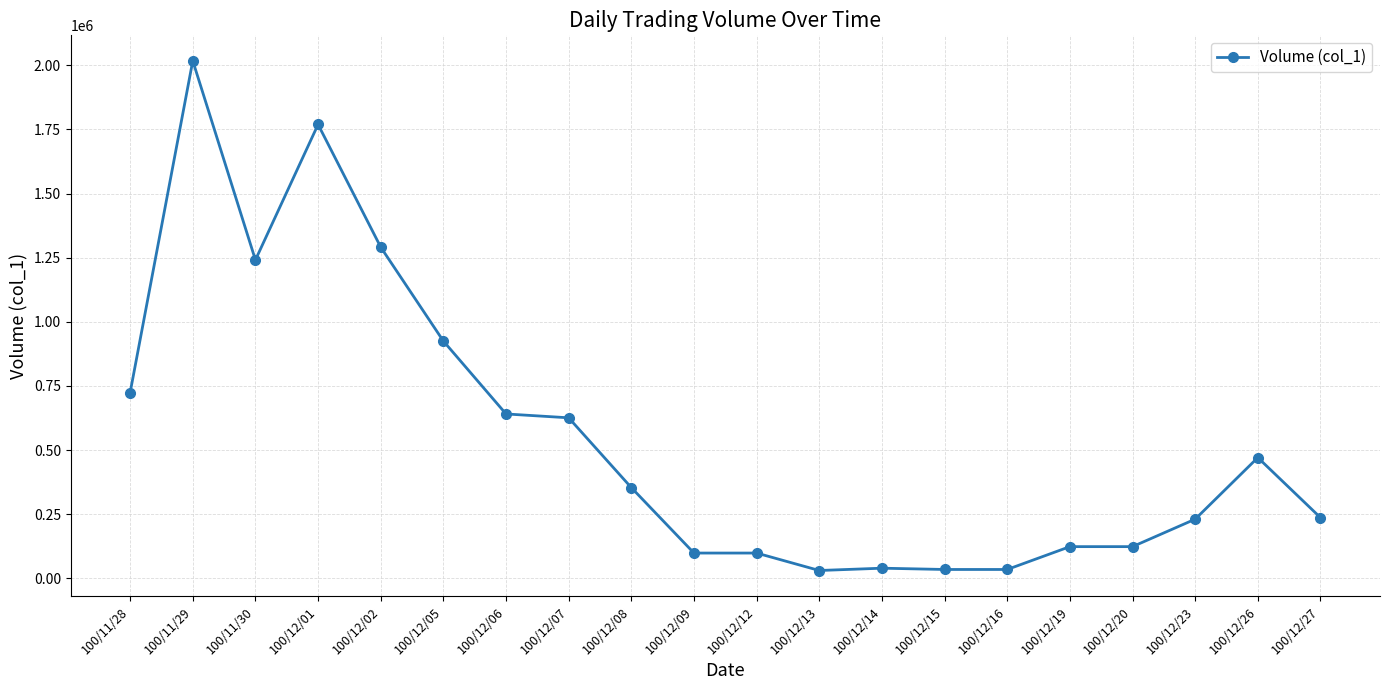

True or false: there are more than 1 points higher than both neighbors.

True